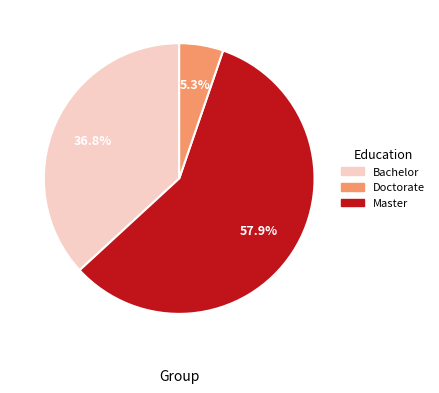

Does any single category account for the majority?

Yes